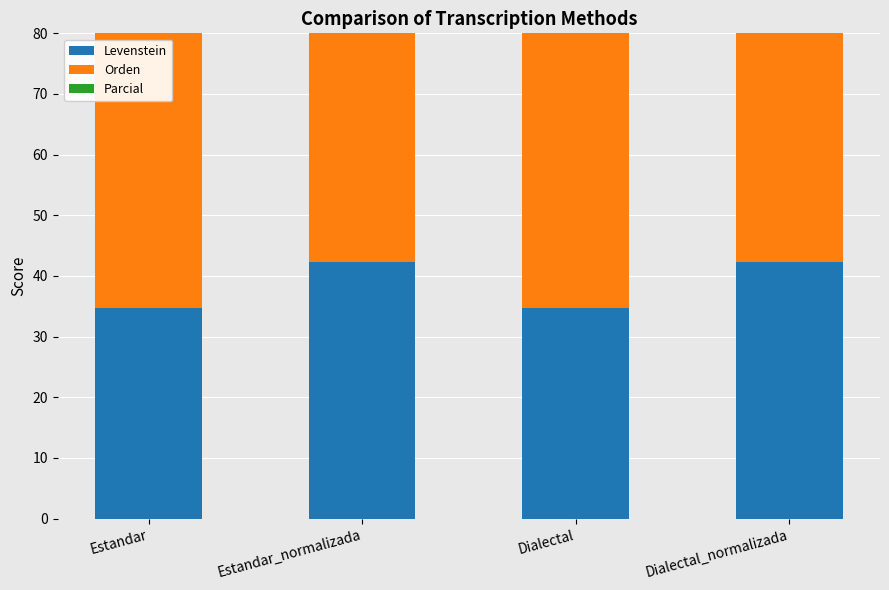

What are all the series names shown in the legend?

Levenstein, Orden, Parcial